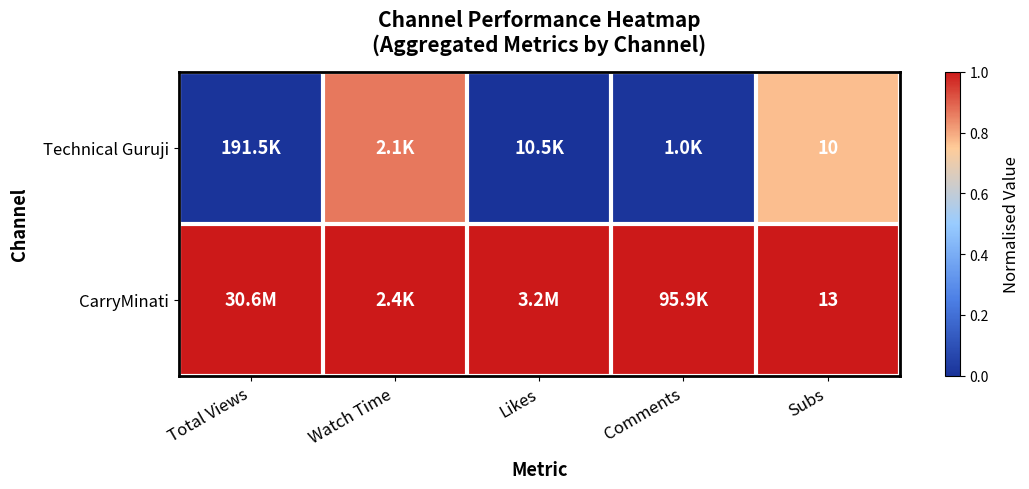

Rank the series at Subs from highest to lowest value.

CarryMinati, Technical Guruji